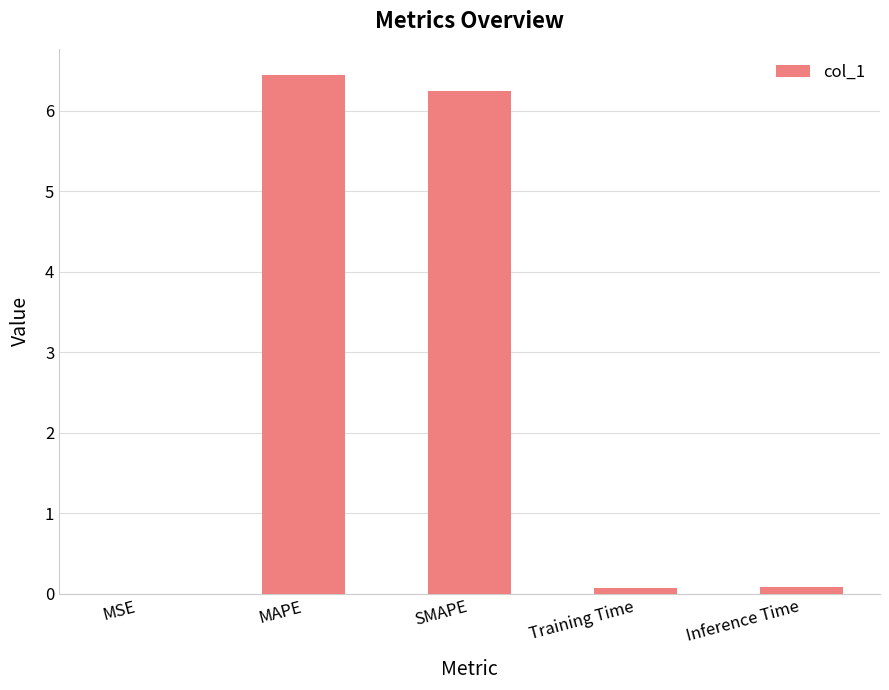

Which label corresponds to the largest value in the chart?

MAPE